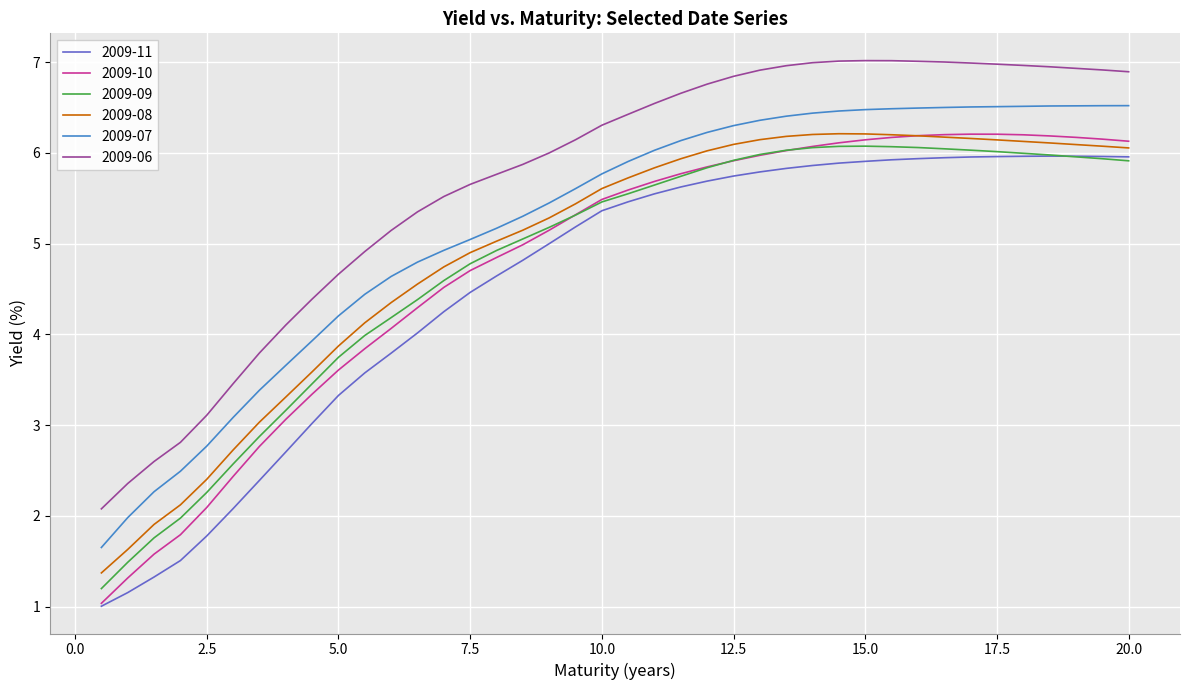

What is the highest value of the 2009-10 series?

6.2